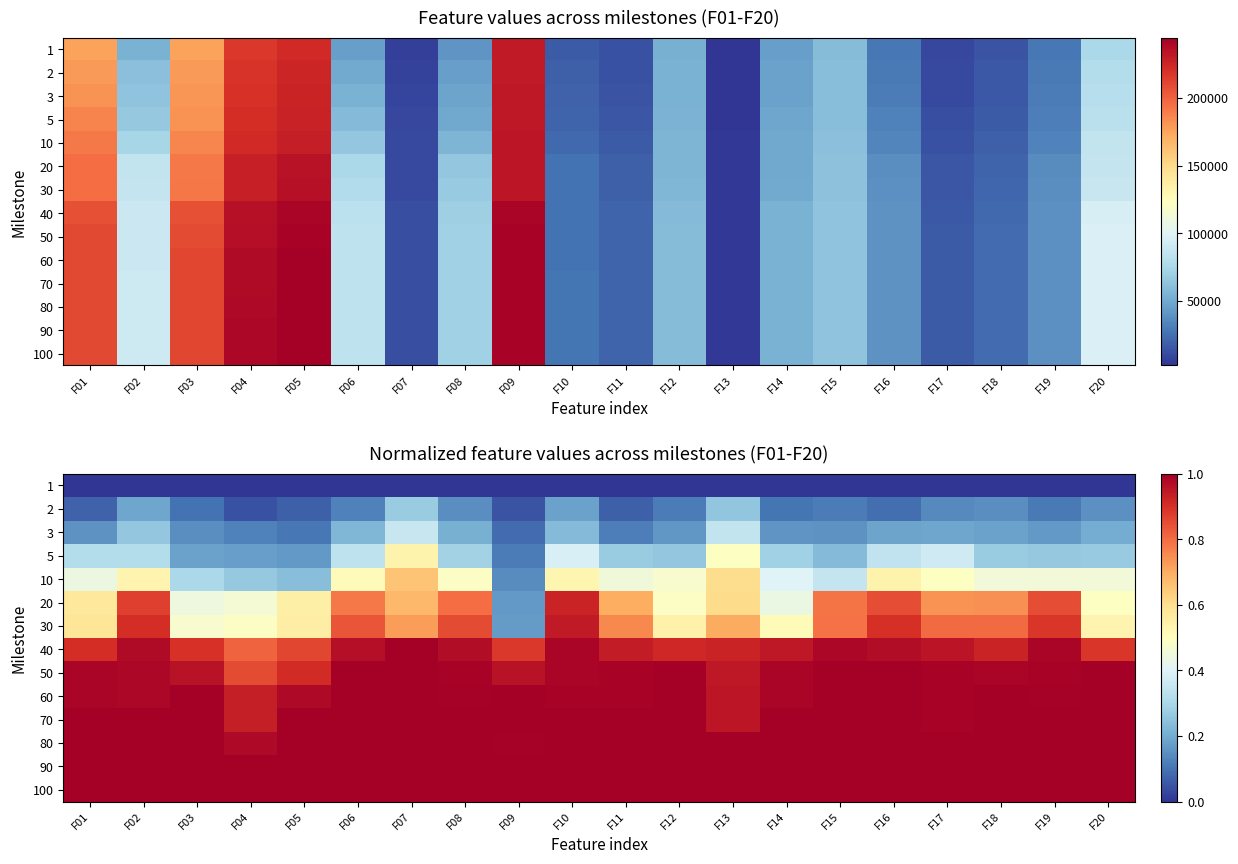

How many categories are shown in the chart?

20